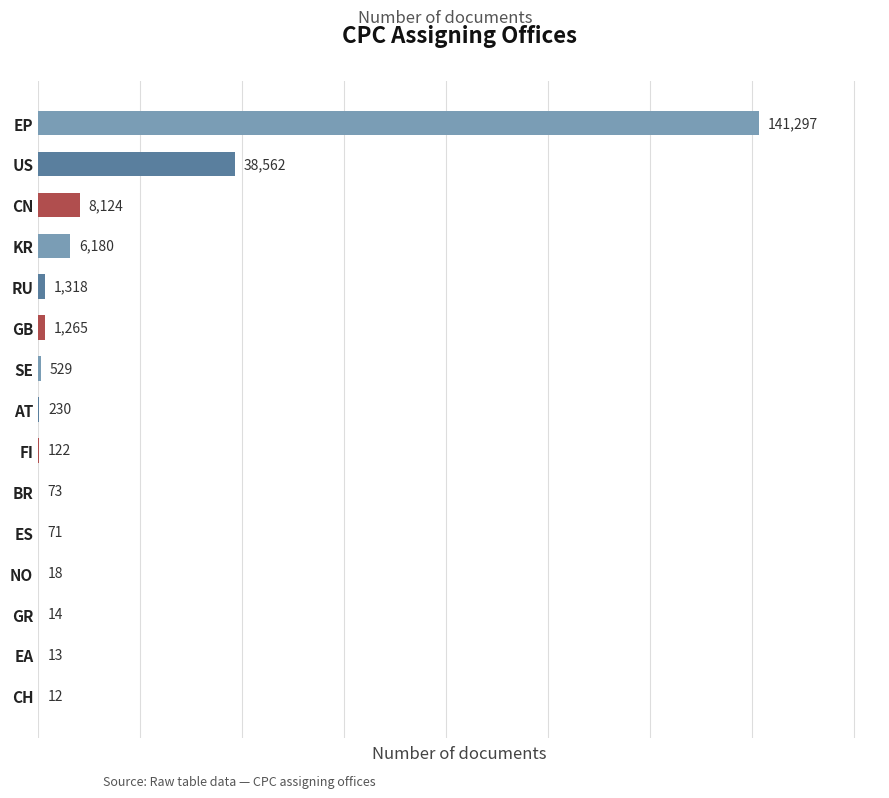

Are the bars horizontal?

Yes